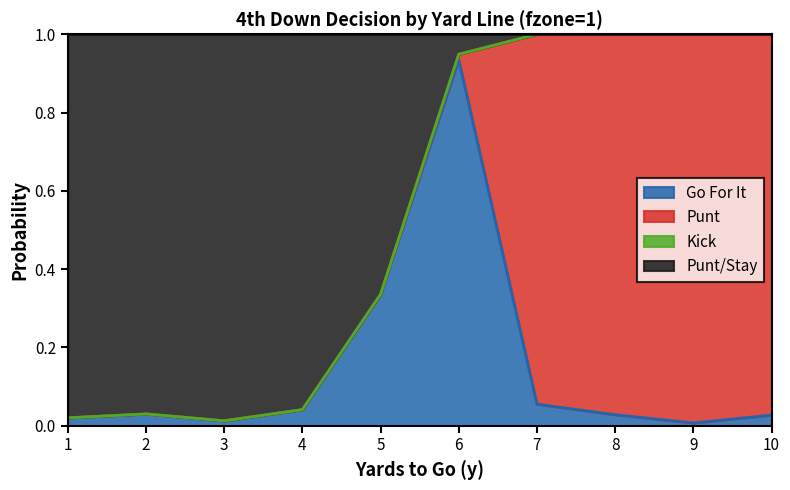

Which category has the highest value in the Go For It series?

6